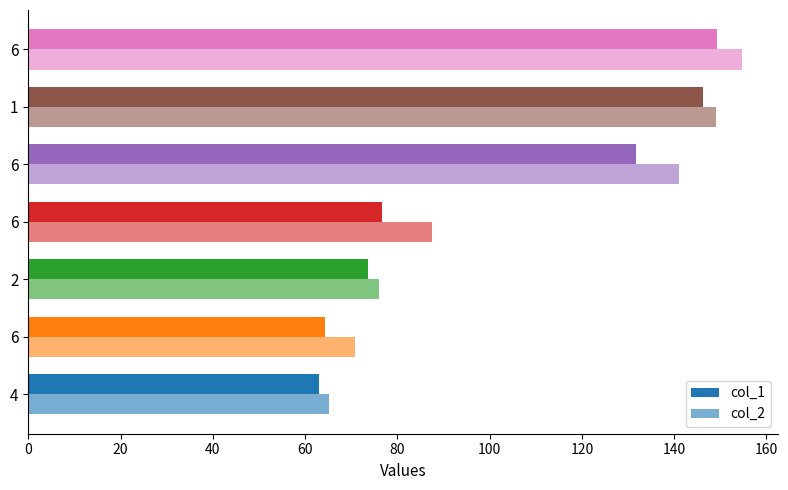

How many data points in col_2 are above 87?

4